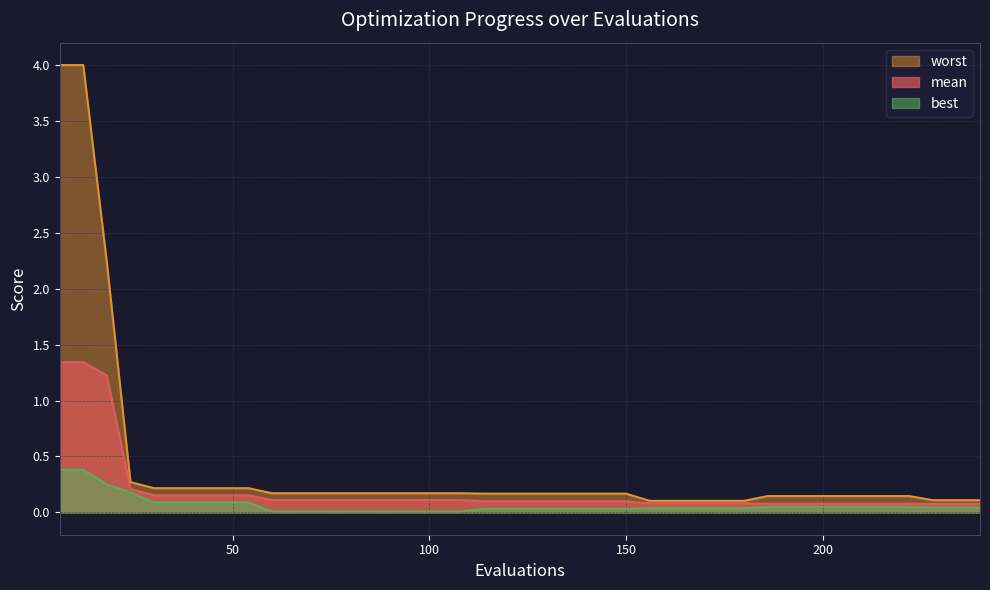

True or false: best has a value of 0.0 at 126.

False